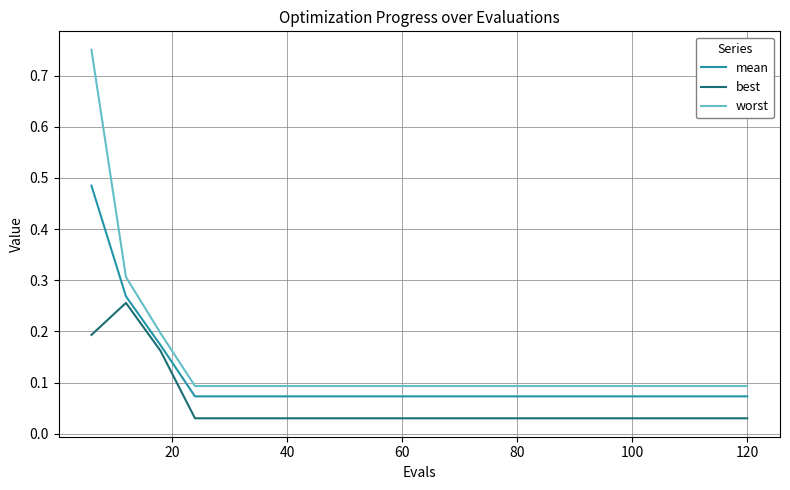

Rank the series by their average value, from highest to lowest.

worst, mean, best